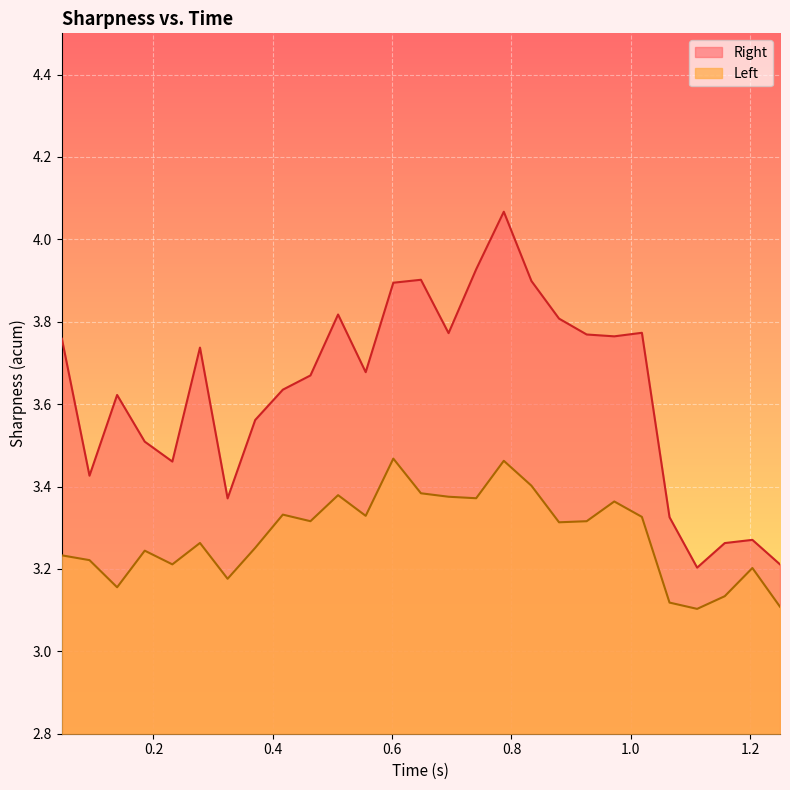

Reading left to right, transcribe all the data shown in this chart.

Left: 3.2	3.2	3.2	3.2	3.2	3.3	3.2	3.3	3.3	3.3	3.4	3.3	3.5	3.4	3.4	3.4	3.5	3.4	3.3	3.3	3.4	3.3	3.1	3.1	3.1	3.2	3.1
Right: 3.8	3.4	3.6	3.5	3.5	3.7	3.4	3.6	3.6	3.7	3.8	3.7	3.9	3.9	3.8	3.9	4.1	3.9	3.8	3.8	3.8	3.8	3.3	3.2	3.3	3.3	3.2